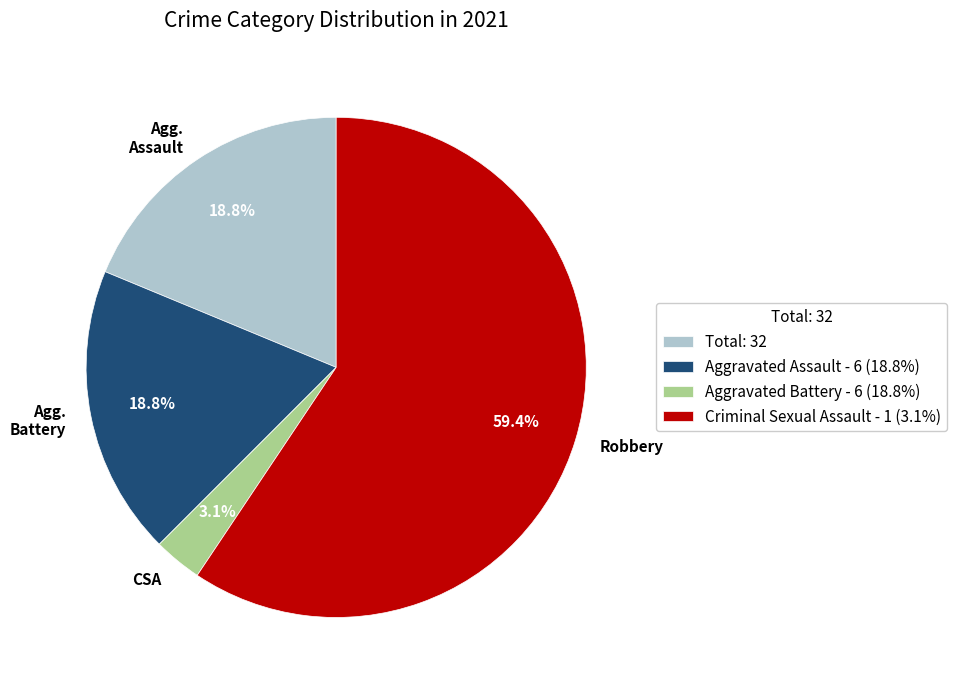

Is there any slice that represents more than half of the pie?

Yes